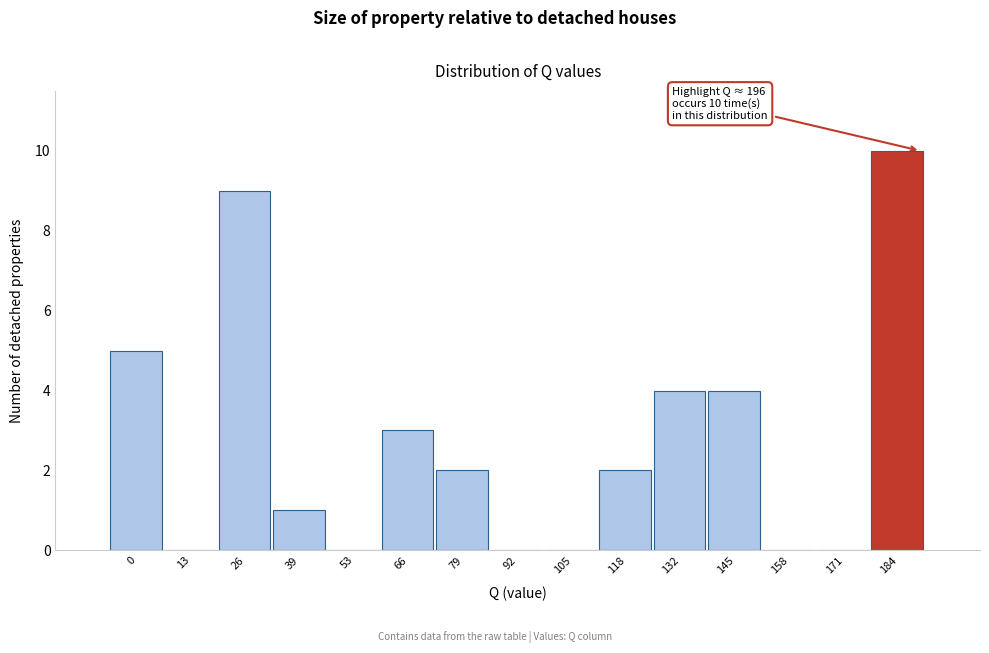

Reading right to left, extract all data points from this chart.

184=10	171=0	158=0	145=4	132=4	118=2	105=0	92=0	79=2	66=3	53=0	39=1	26=9	13=0	0=5